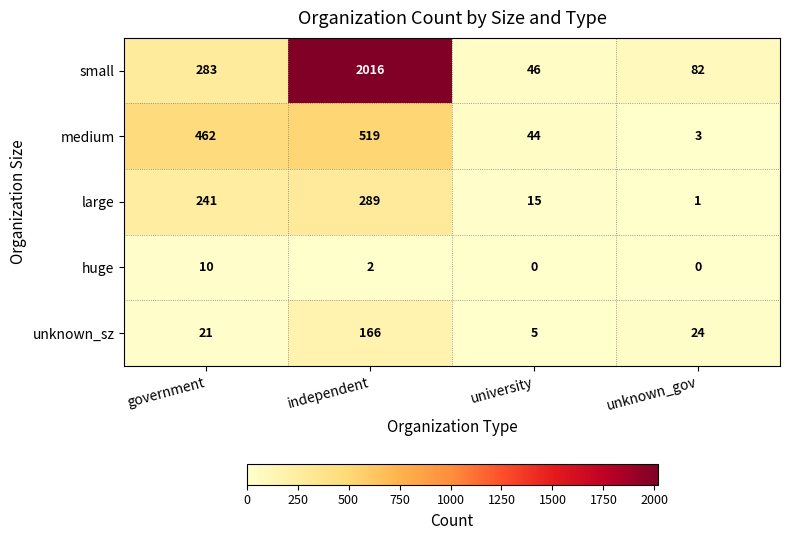

What is the sum of all medium values?

1028